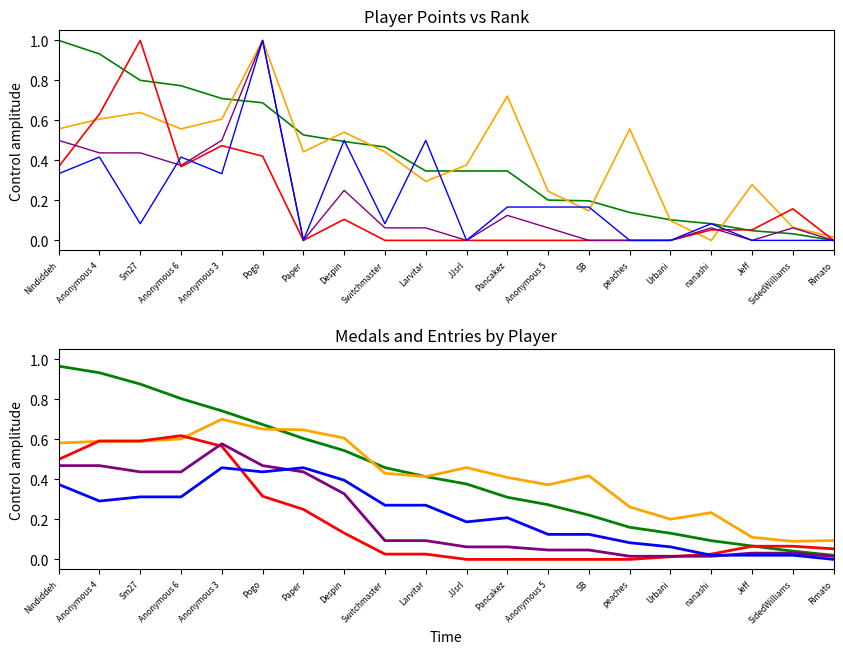

What is the label of the 6th point from the right?

peaches